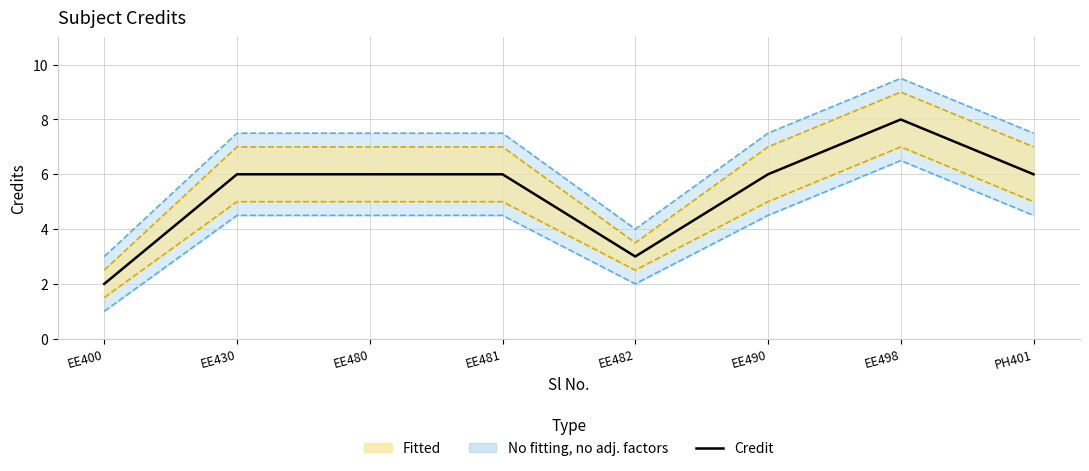

True or false: there are more than 0 points higher than both neighbors.

True